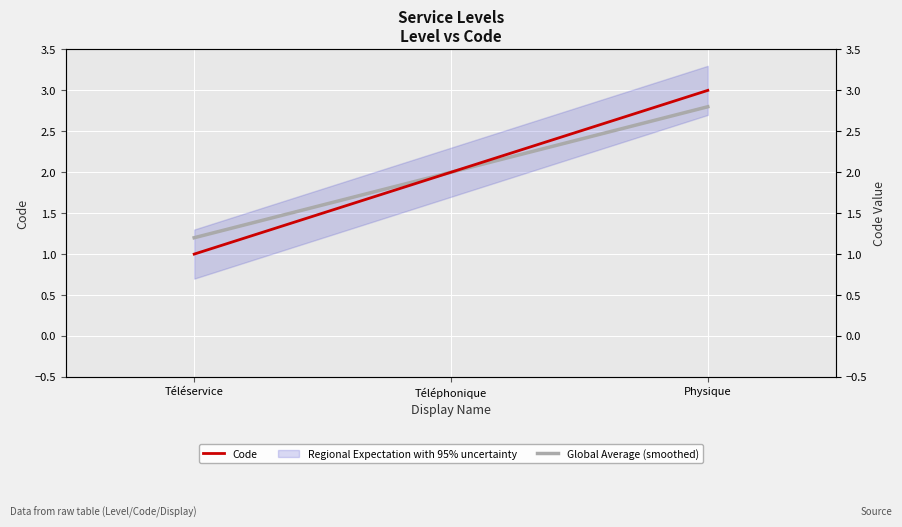

Which has a higher value, Physique or Téléservice?

Physique